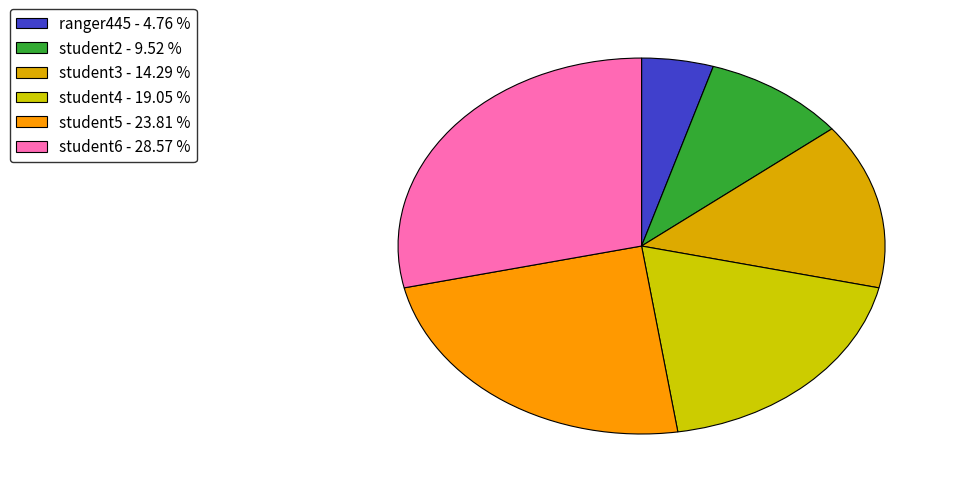

Does any single category account for the majority?

No